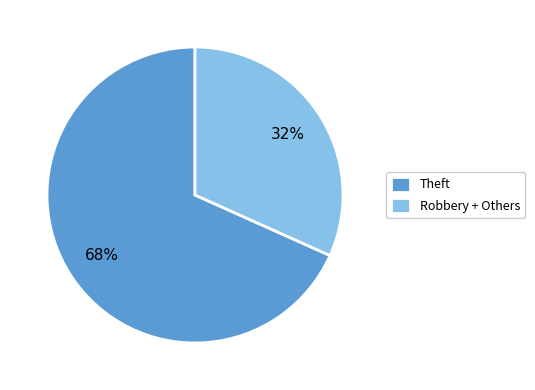

Combined, do Robbery + Others and Theft account for over 50%?

Yes